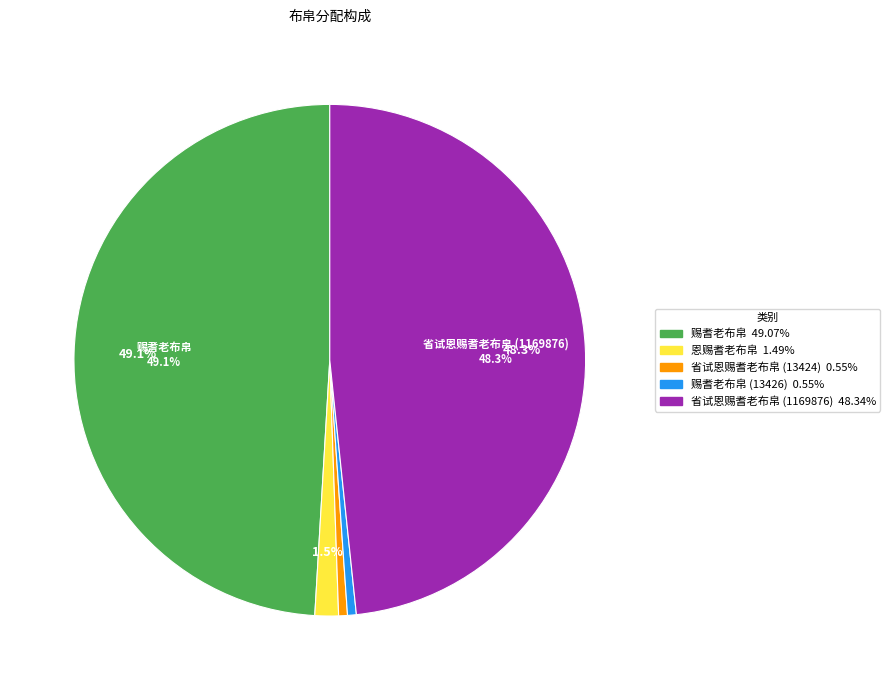

Does any single category account for the majority?

No